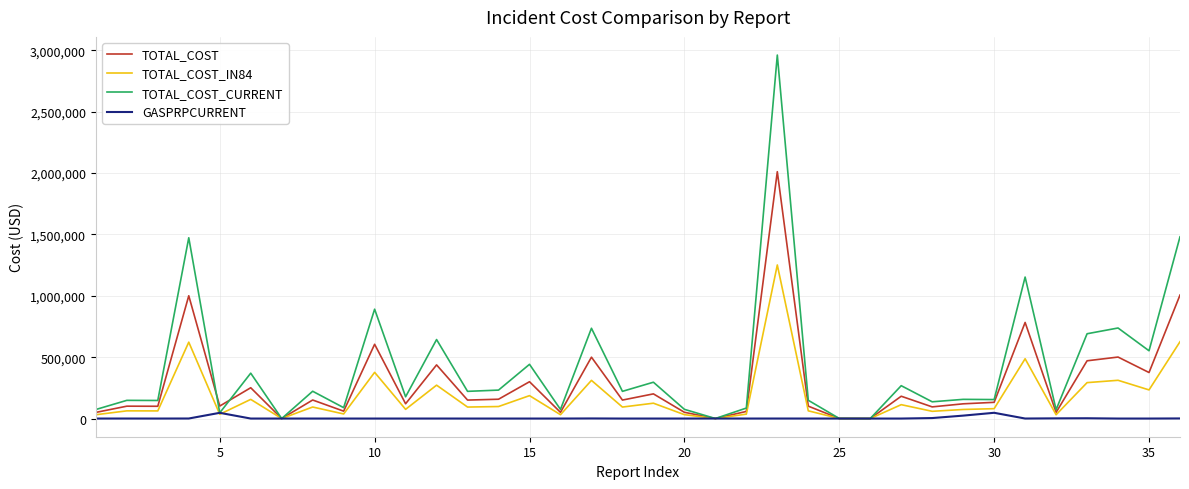

How many categories are shown in the chart?

36